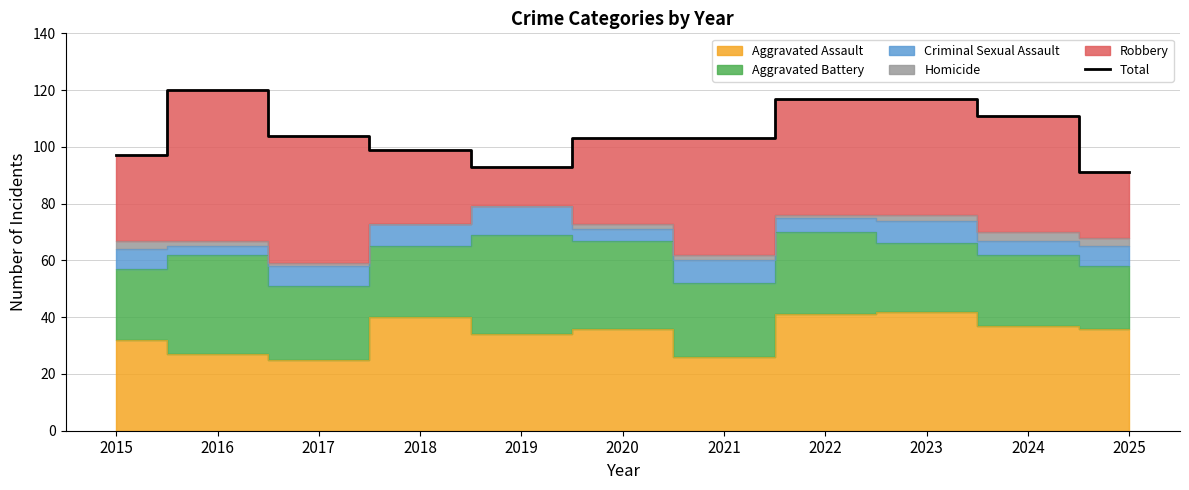

What is the difference between the maximum and minimum values?

29